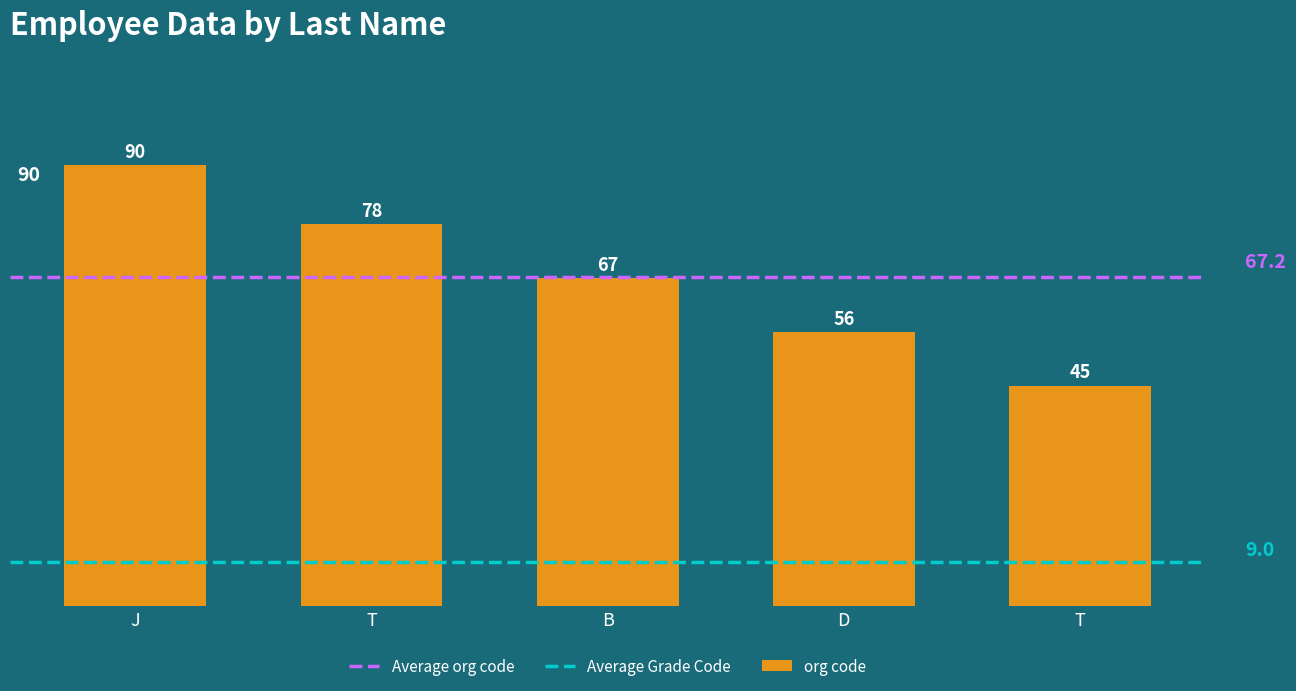

Rank the categories by value from highest to lowest.

J, T, B, D, T